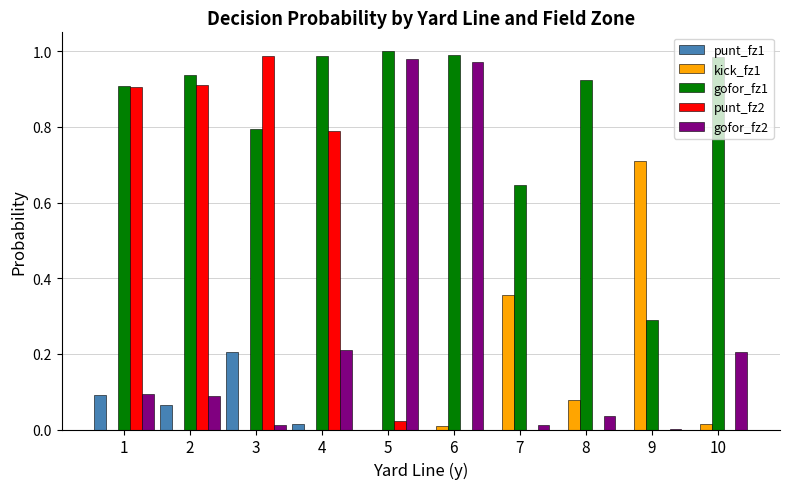

The punt_fz1 series shows 0.1 at 10. True or false?

False